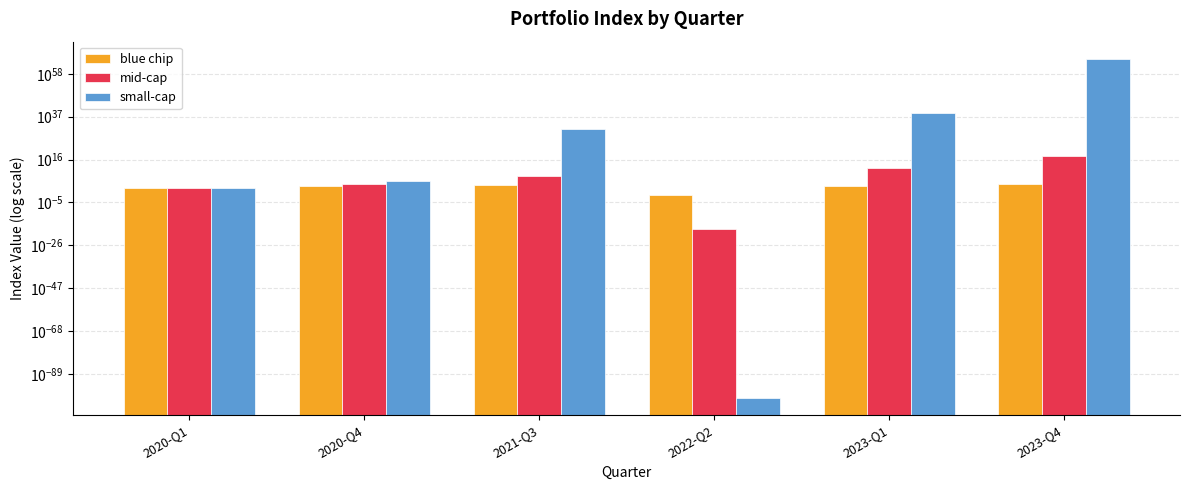

At how many categories does at least one series exceed 277615415109228205286140378359747430679735025556175705925027364864?

1